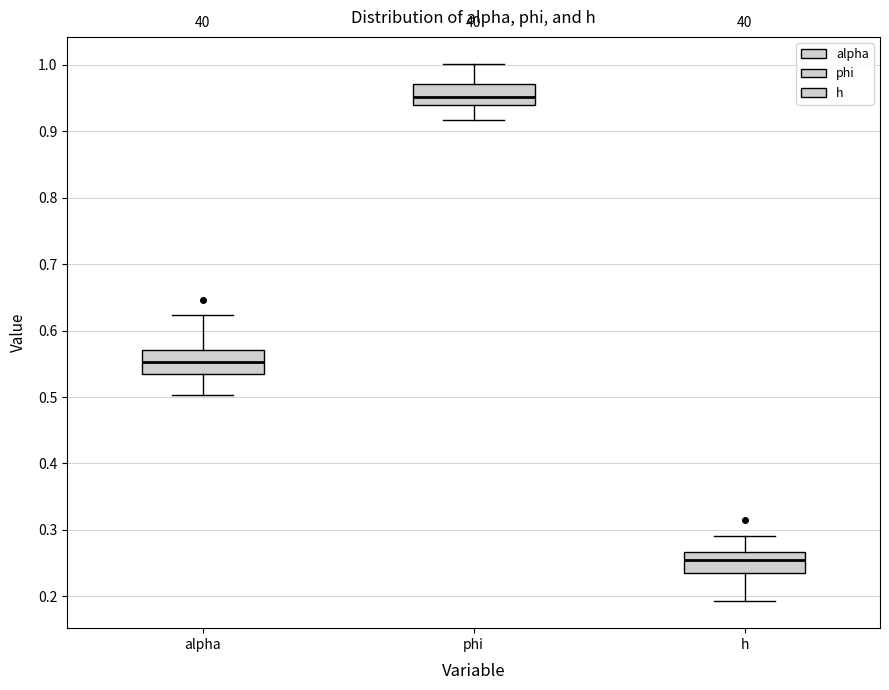

Which box's median line is the lowest?

h